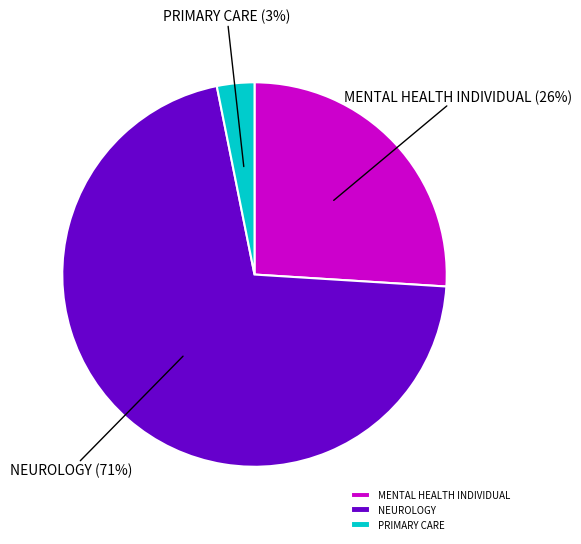

To the nearest percent, what is the difference between the largest and smallest slice percentages?

68%